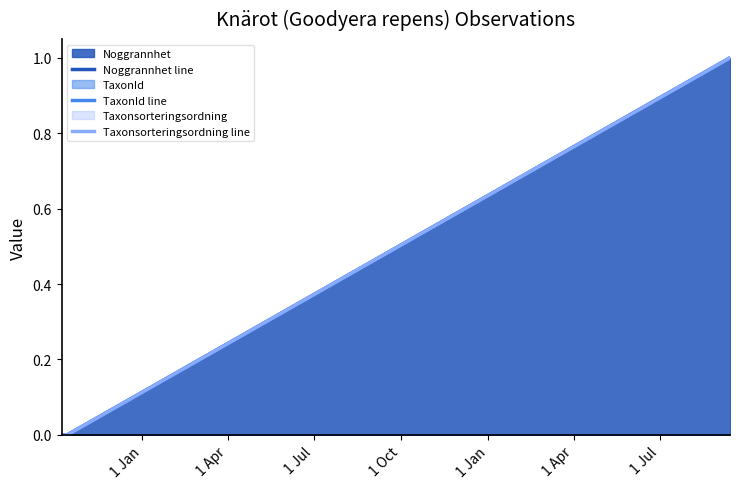

Does the chart have visible grid lines?

No